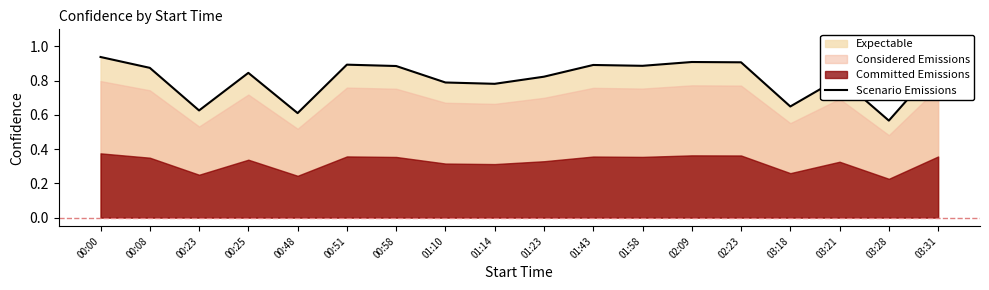

The chart shows a value of 0.8 at 01:14. True or false?

True